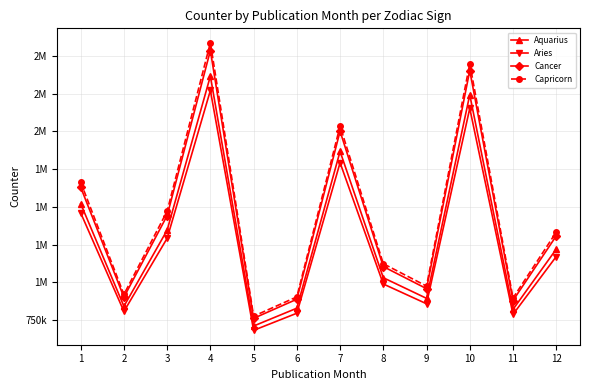

Between 6 and 4, which is larger?

4